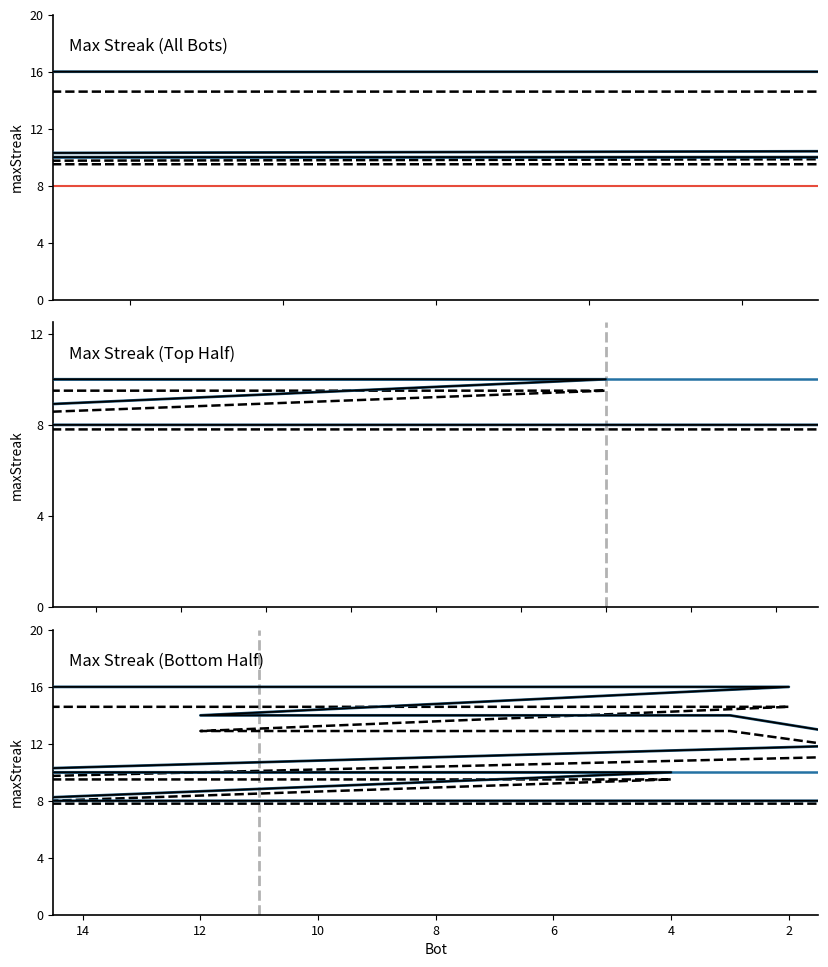

What is the minimum value shown in the chart?

8